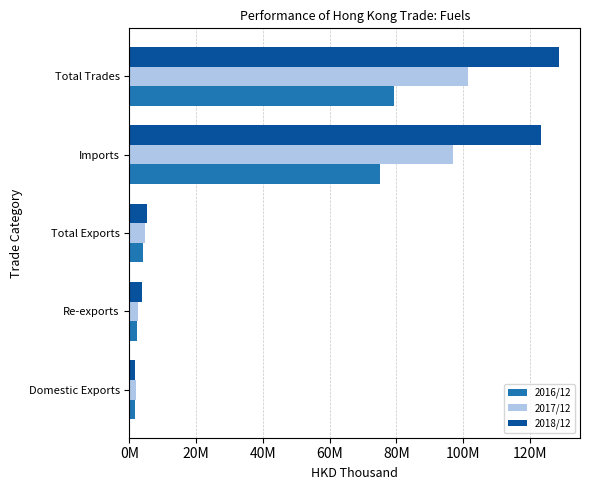

What are all the series names shown in the legend?

2016/12, 2017/12, 2018/12